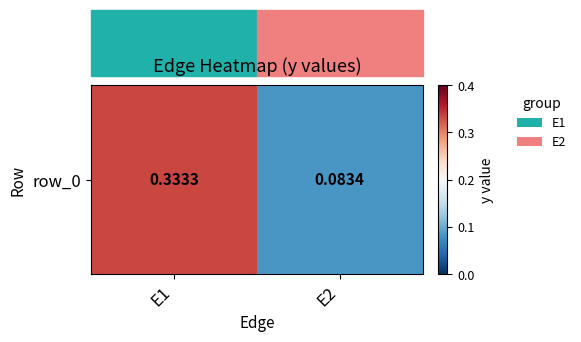

Count the values in the range 0 to 1.

2